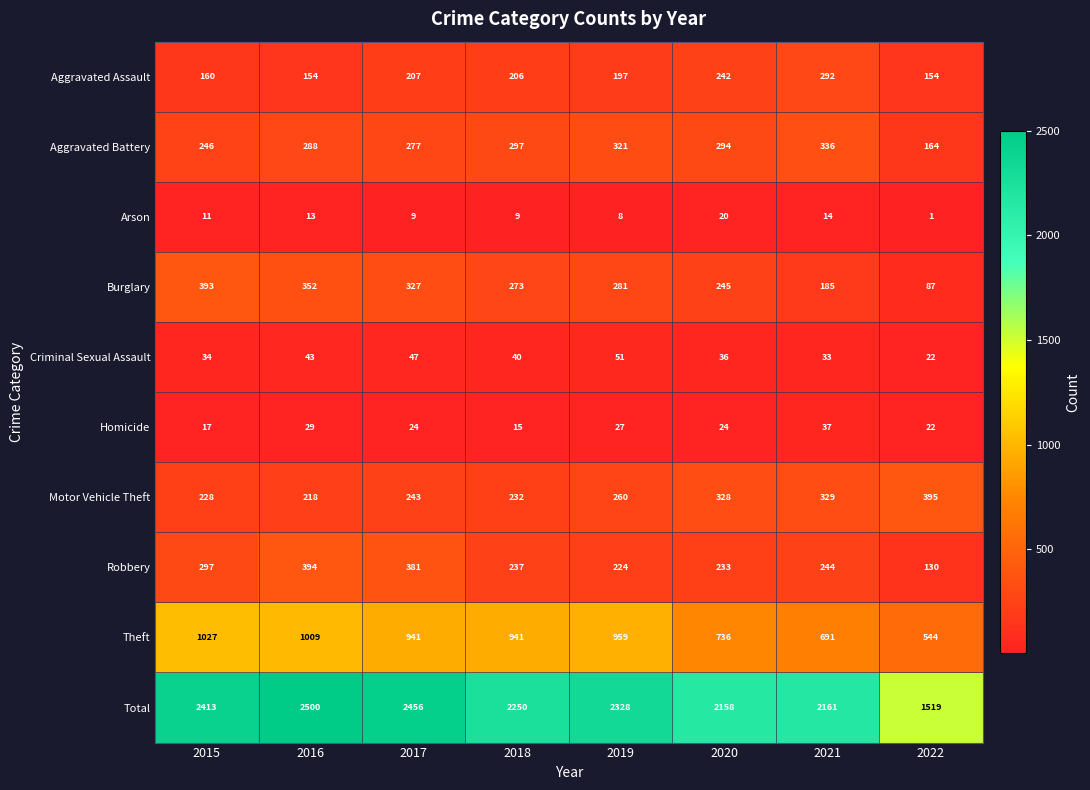

At which category is the sum across all series the highest?

2016